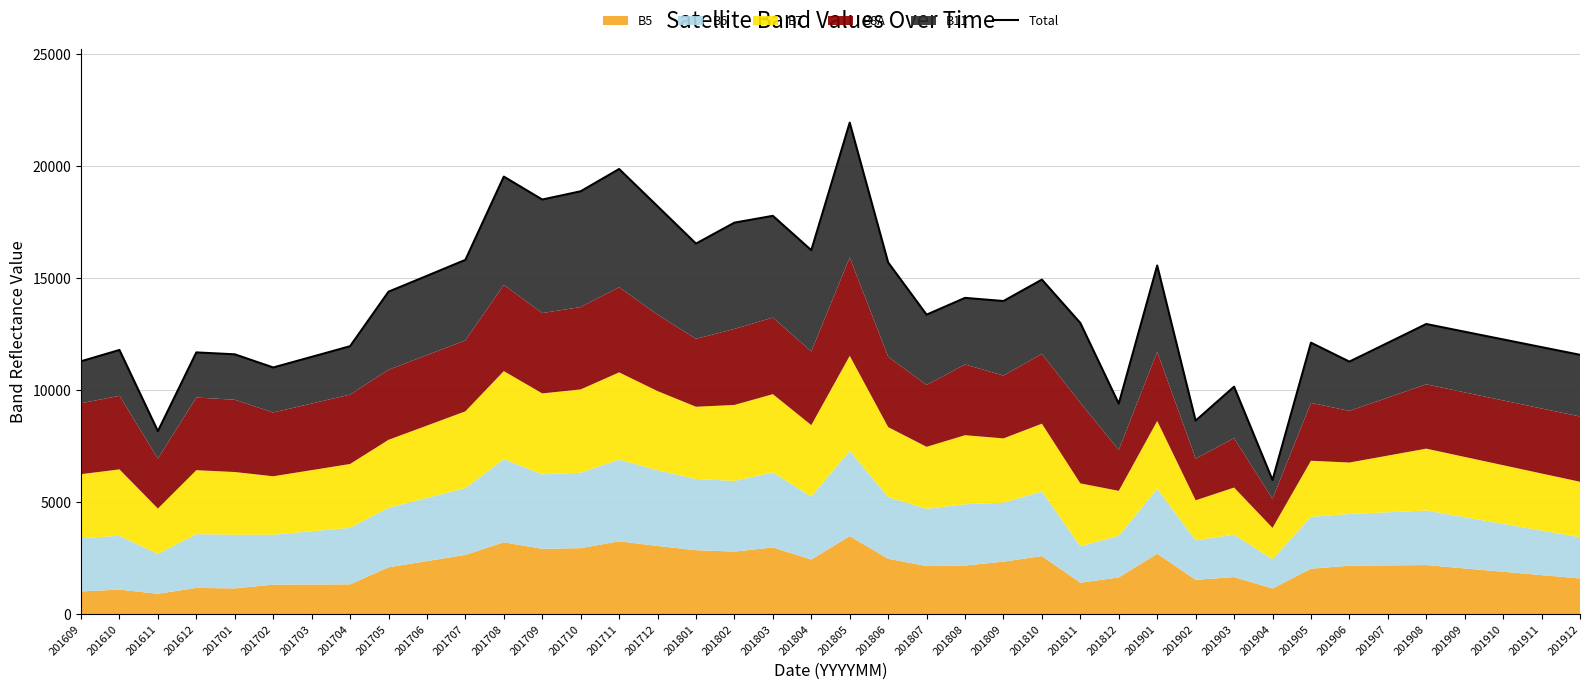

Approximately how many times larger is the value at 201709 compared to 201804?

1.1